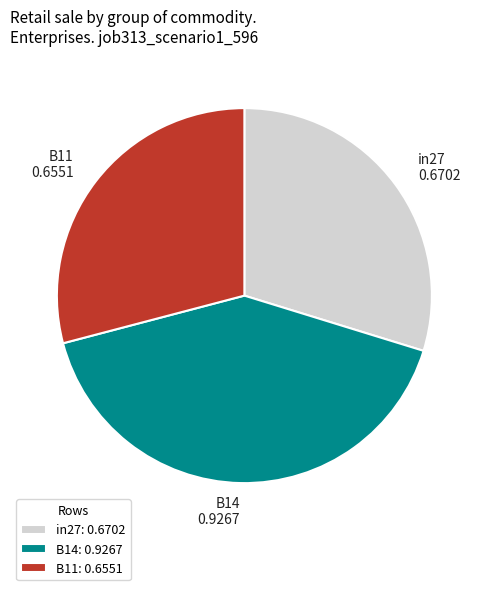

What is the largest slice in the pie chart?

B14